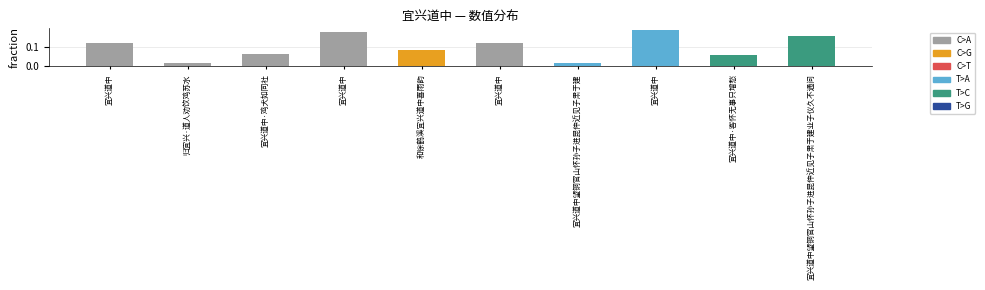

Reading right to left, transcribe all the data shown in this chart.

0.2	0.1	0.2	0.0	0.1	0.1	0.2	0.1	0.0	0.1